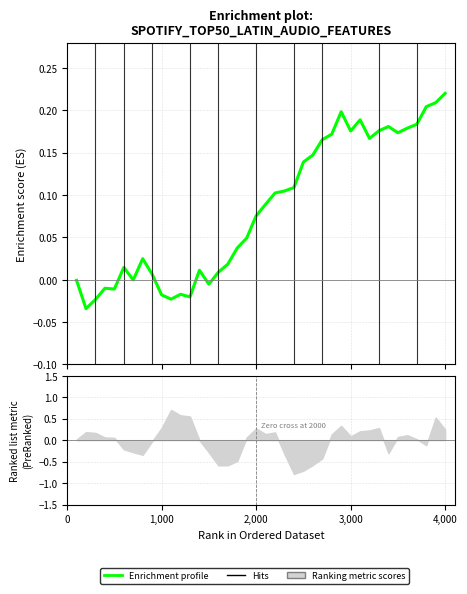

How many lines are shown in the chart?

1